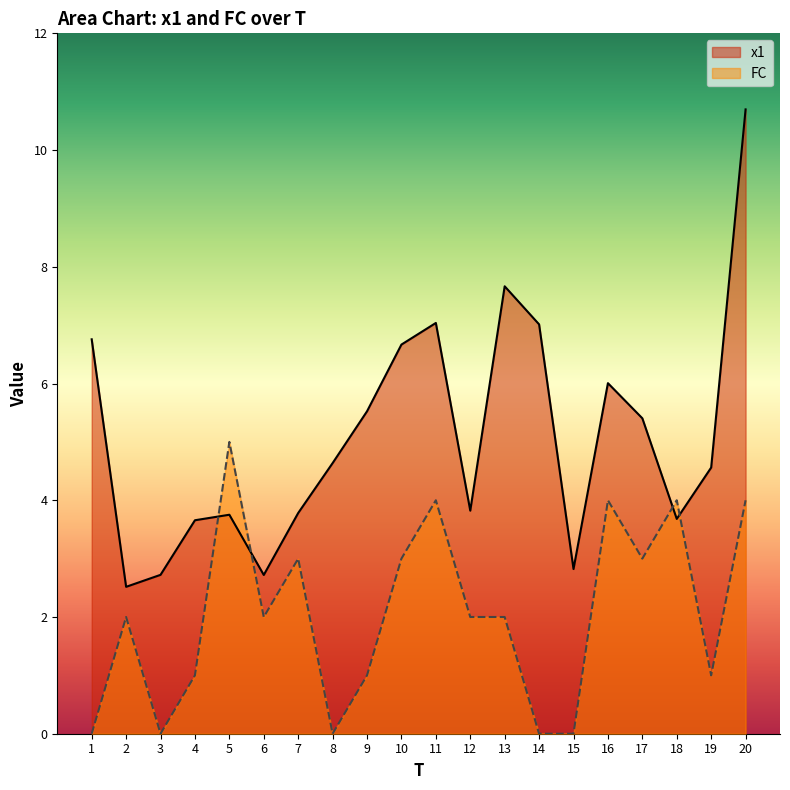

How many lines are shown in the chart?

2